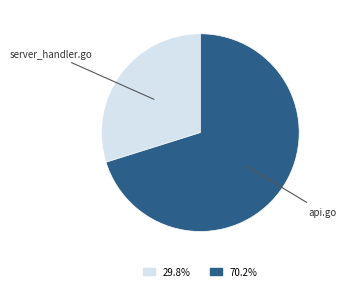

Is there a majority slice in this chart?

Yes